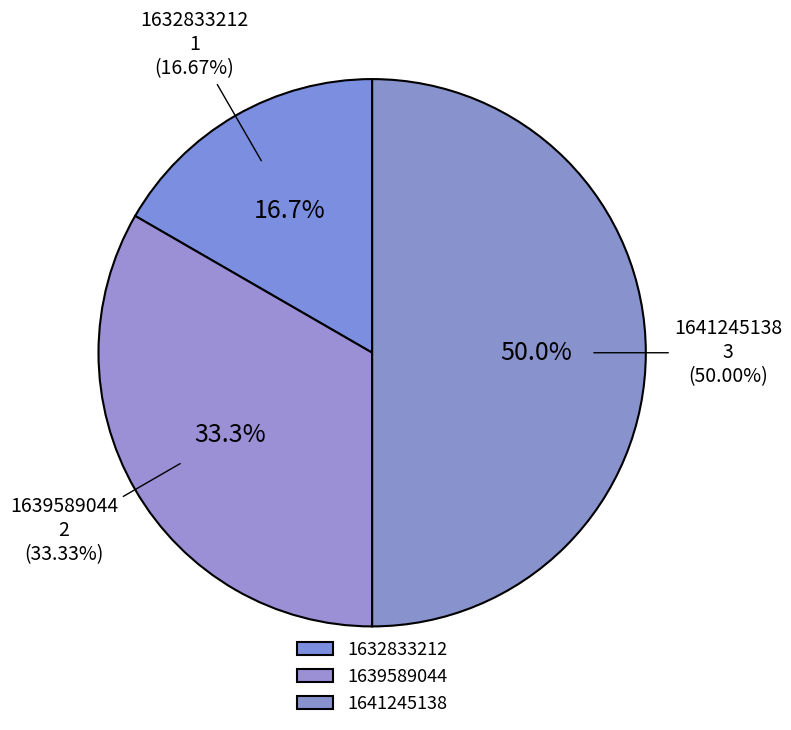

To the nearest percent, what percentage of the pie is 1639589044?

33%